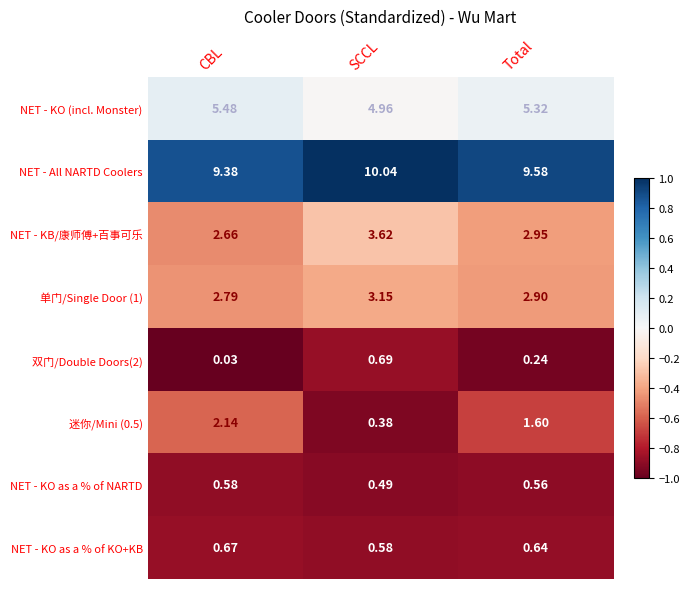

What is the maximum value shown in the chart?

10.0